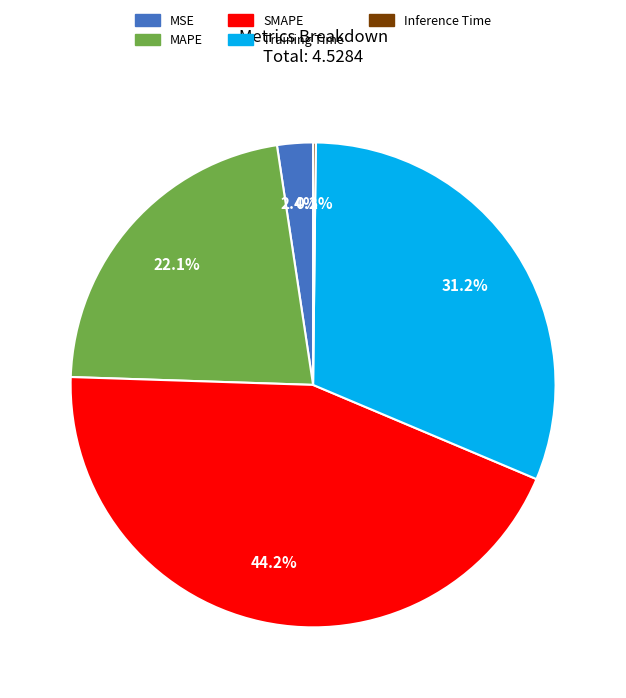

Which category has the biggest portion of the pie?

SMAPE